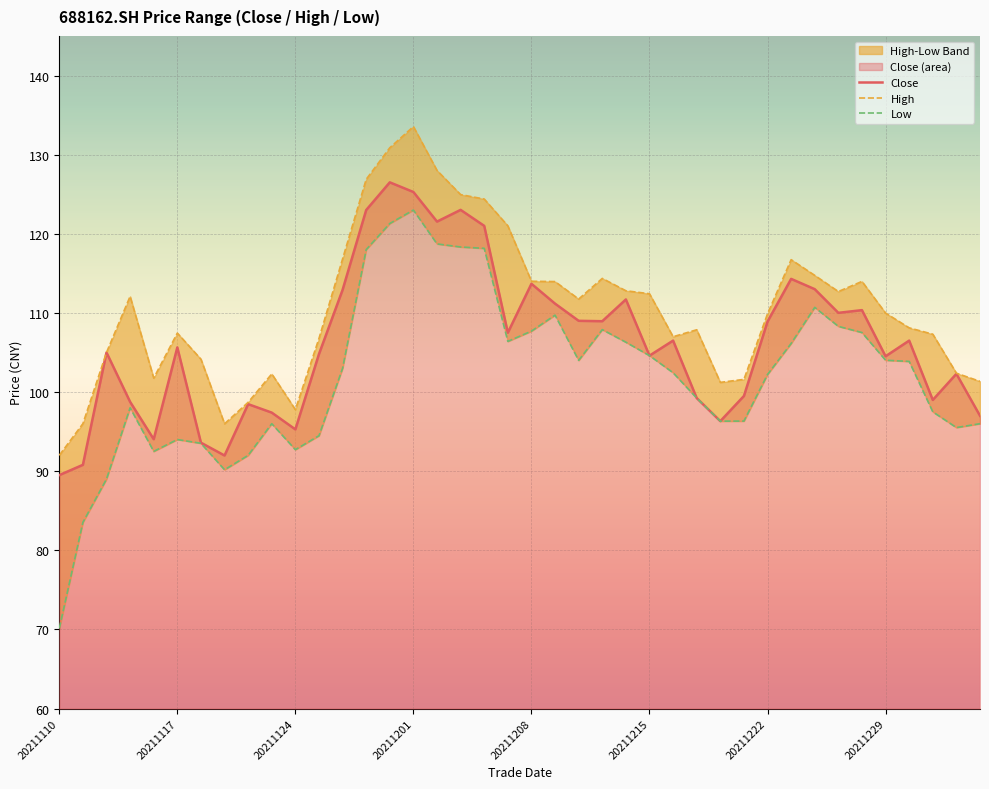

Is it true that Close equals 22.2 at 20211215?

False